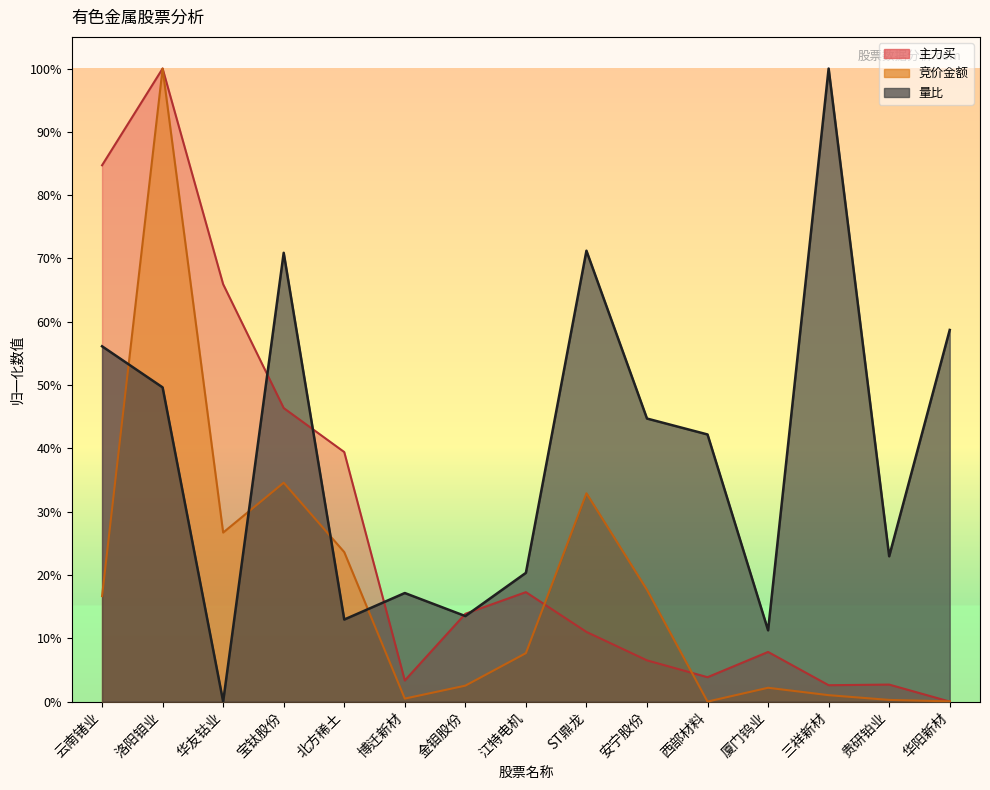

Between 北方稀土 and 金钼股份, which is larger?

北方稀土